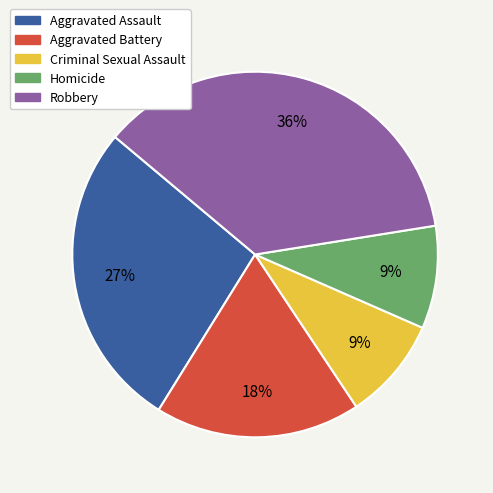

What is the ratio of the value at Robbery to the value at Aggravated Battery?

2.0